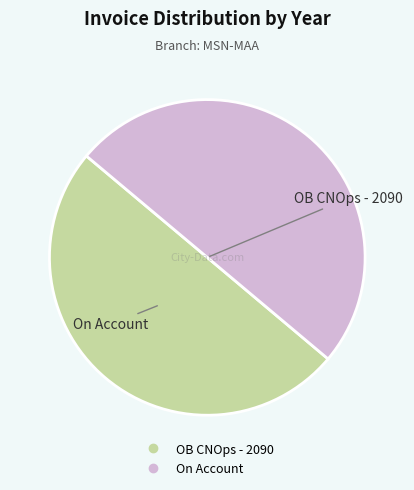

Approximately how many times larger is the value at On Account compared to OB CNOps - 2090?

1.0